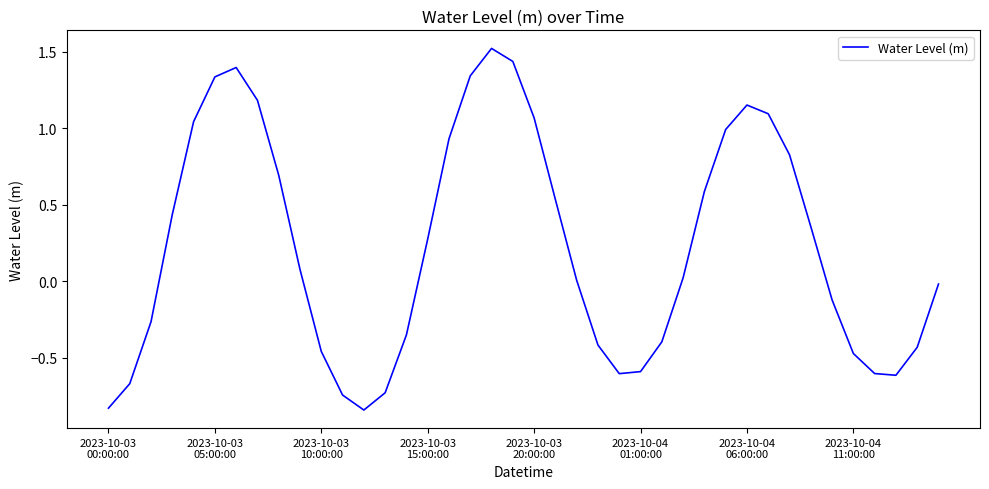

What is the greatest value displayed?

1.5